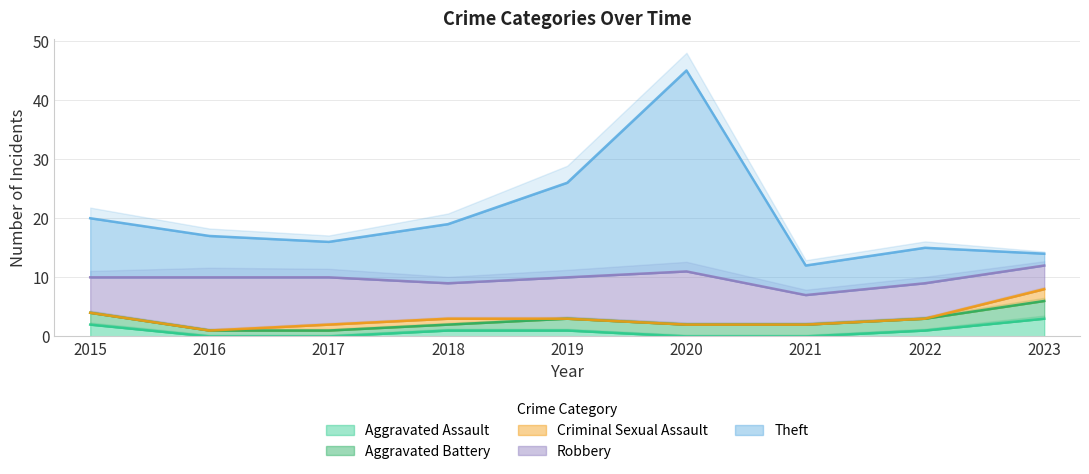

How many interior local peaks does the Robbery series have?

3